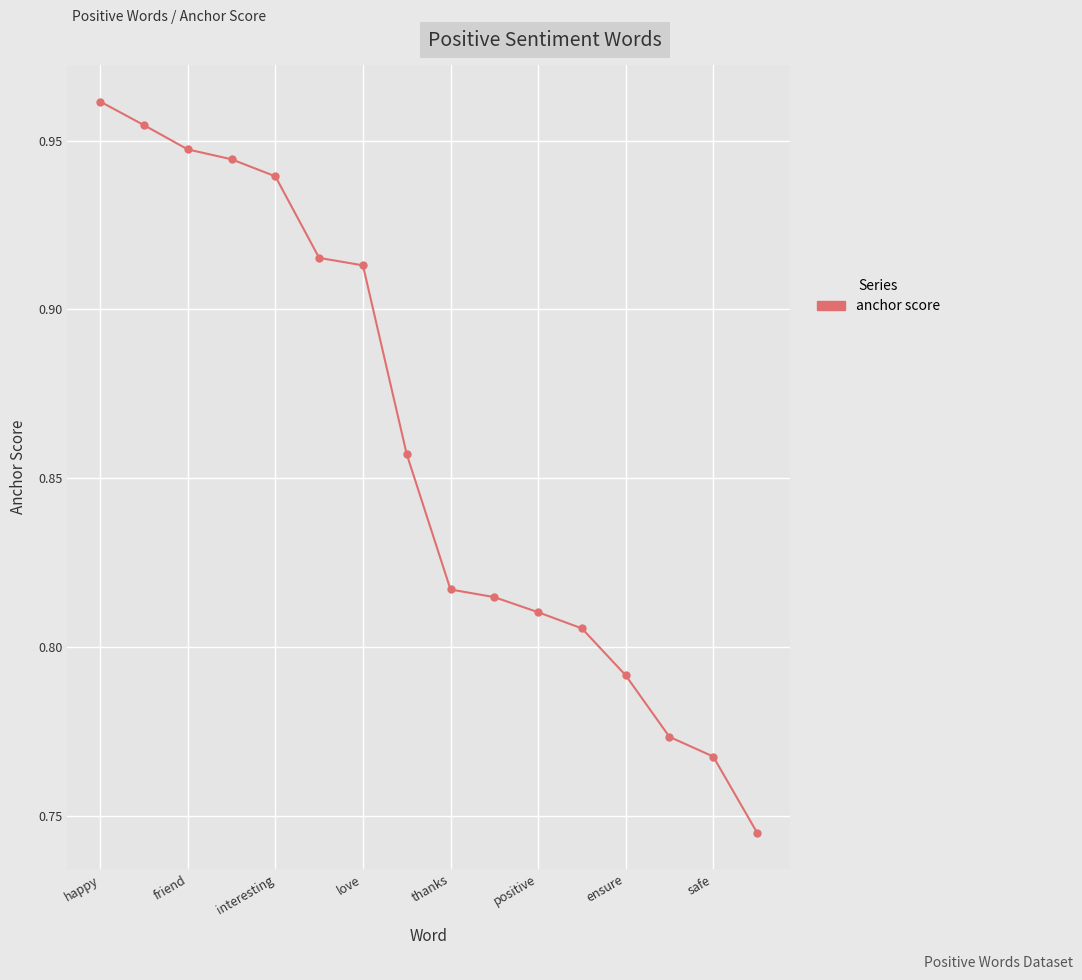

What is the sum of all values?

13.8